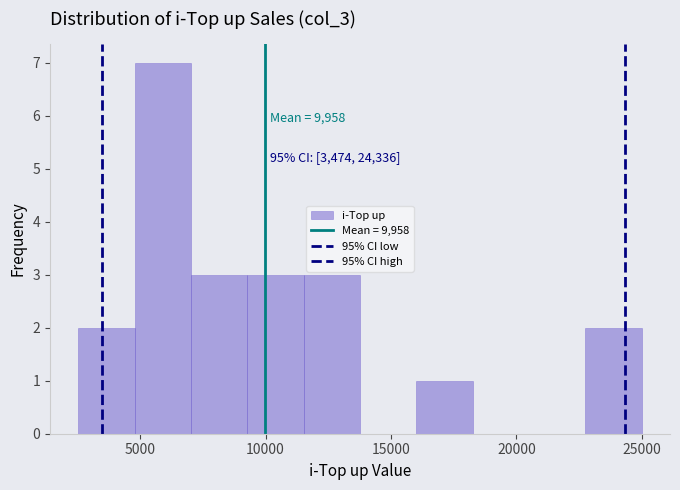

Over which range of the x-axis is the bar tallest?

5000 to 7000